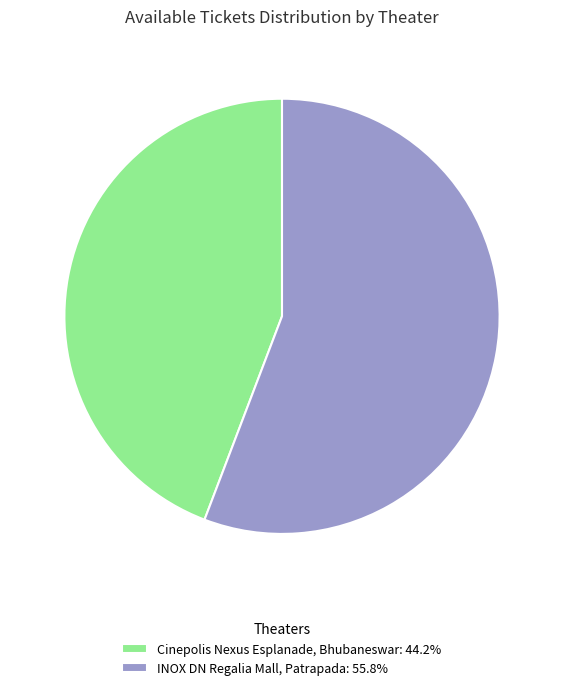

The Cinepolis Nexus Esplanade, Bhubaneswar slice represents 29% of the pie. True or false?

False